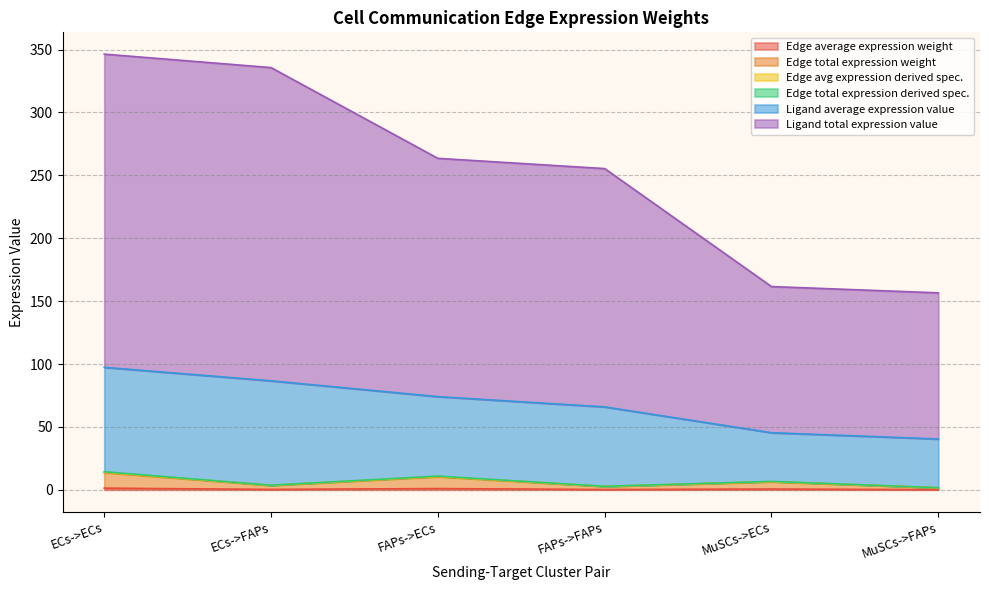

Is the value of Edge total expression weight at MuSCs->ECs greater than the value of Ligand average expression value at ECs->FAPs?

No